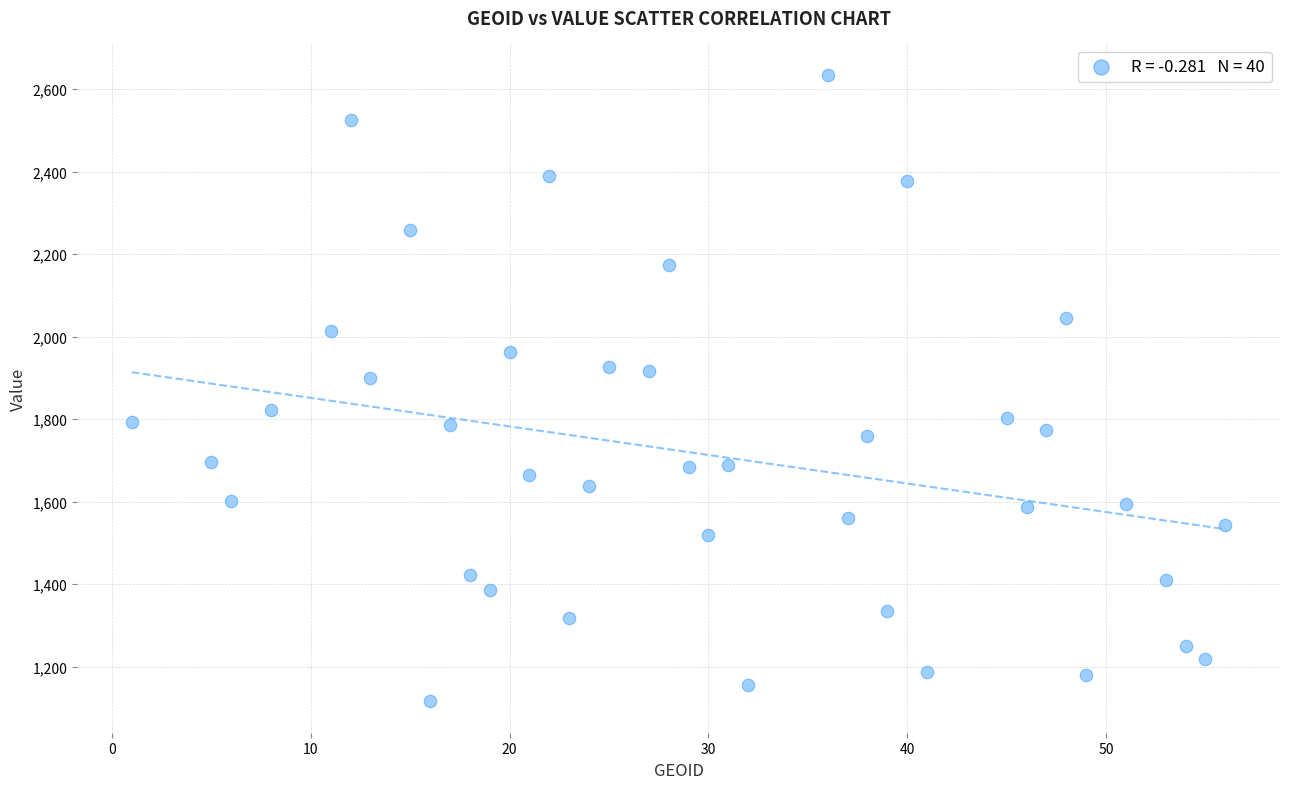

What is the range of Y values (max minus min)?

1518.4